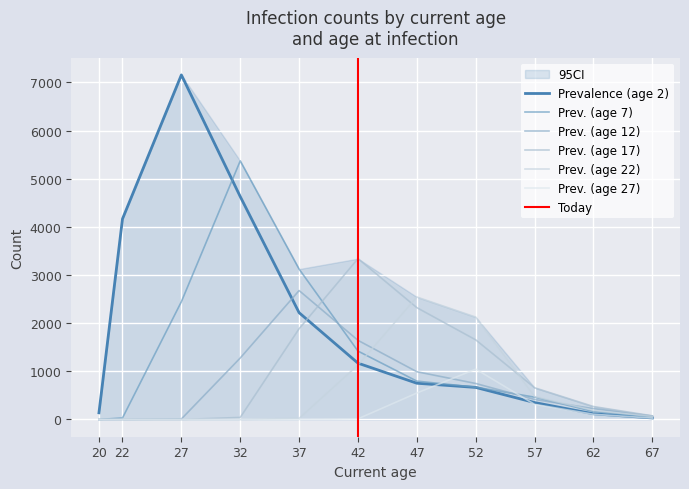

What is the difference between the highest and lowest values at 57?

345